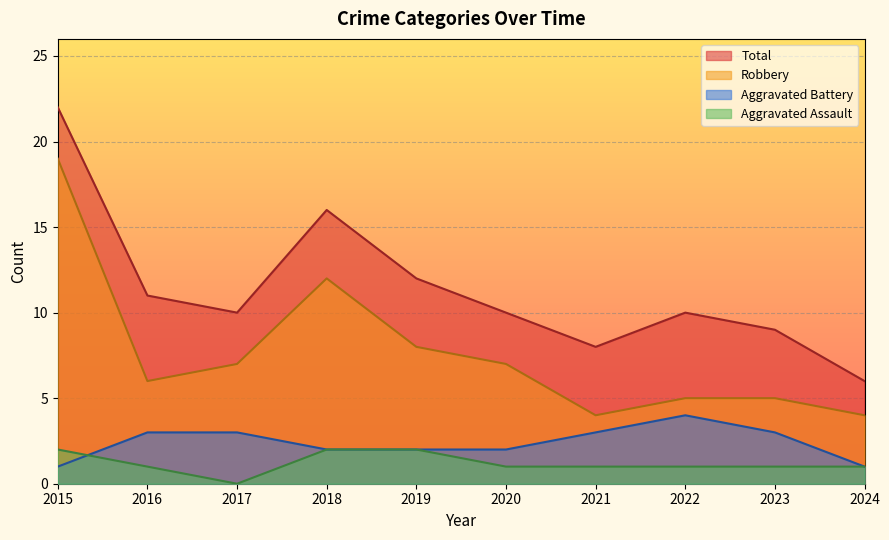

What is the total value across all series at 2023?

17